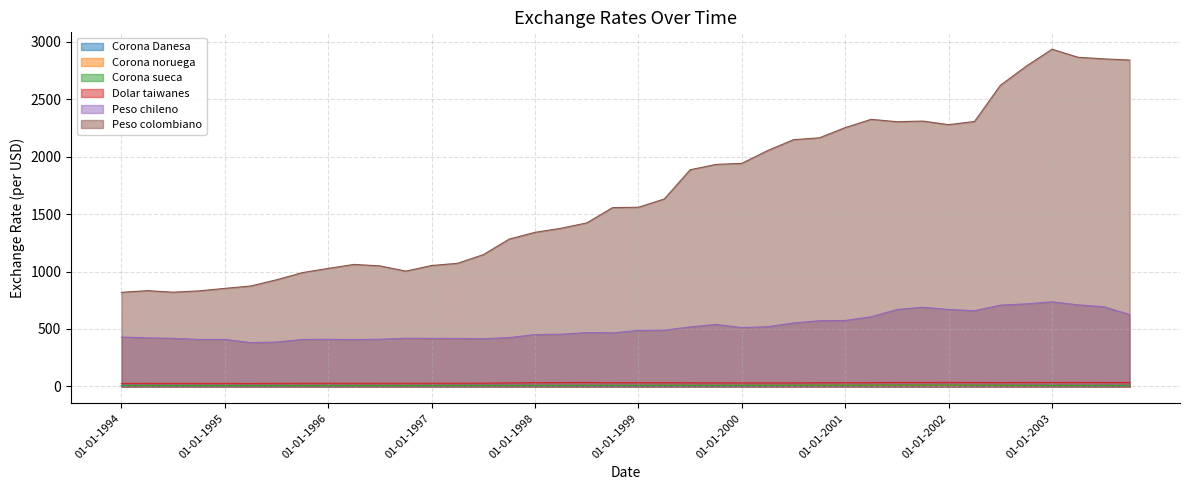

What is the difference between the second highest and second lowest values in the Peso chileno series?

332.8